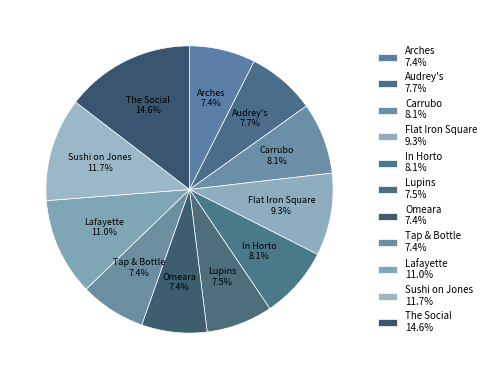

Is there a majority slice in this chart?

No